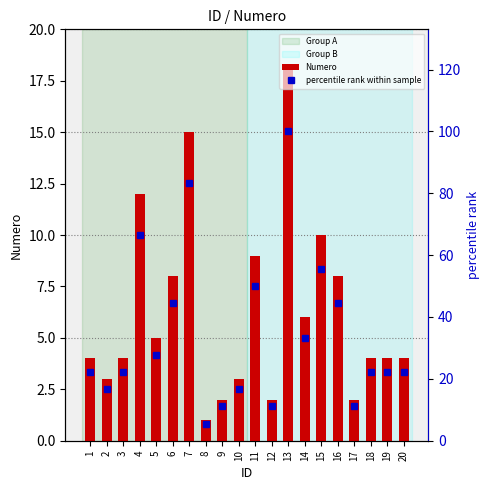

What is the value of the percentile rank within sample bar at the 16th from the left?

44.4